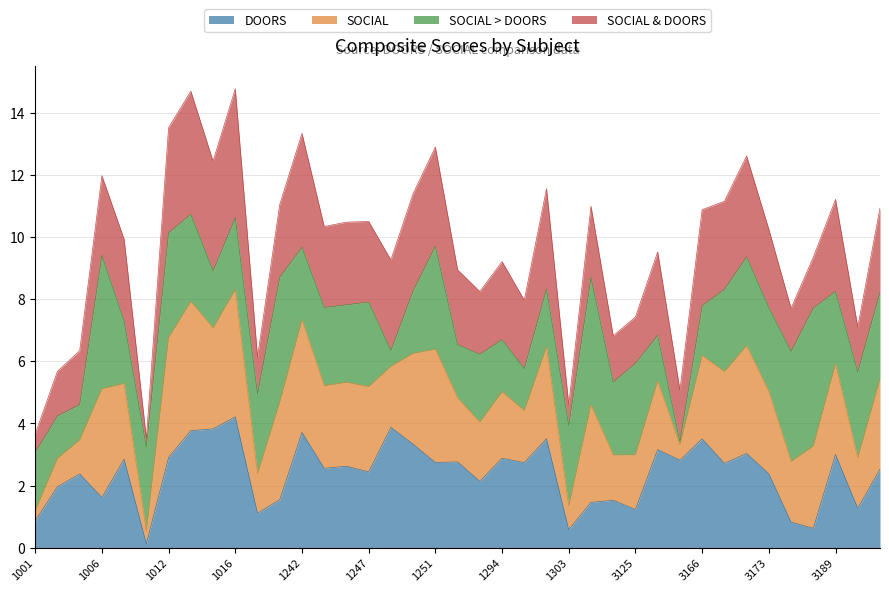

Which category has the lowest value across all series?

1010